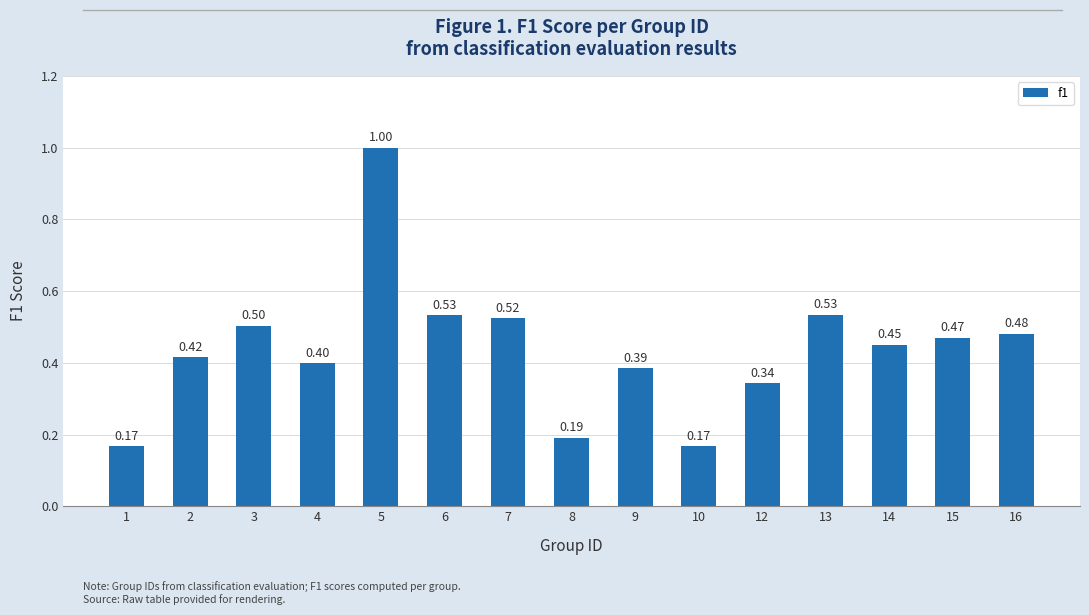

What is the sum of the values at 7 and 4?

0.9